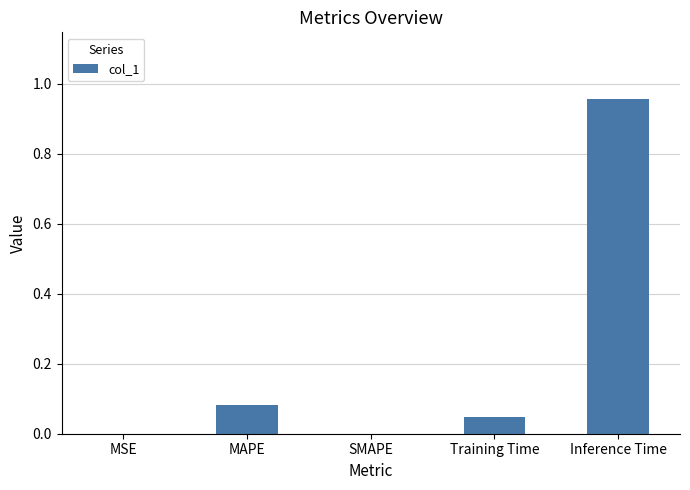

True or false: the data shows 0.0 at MSE.

True